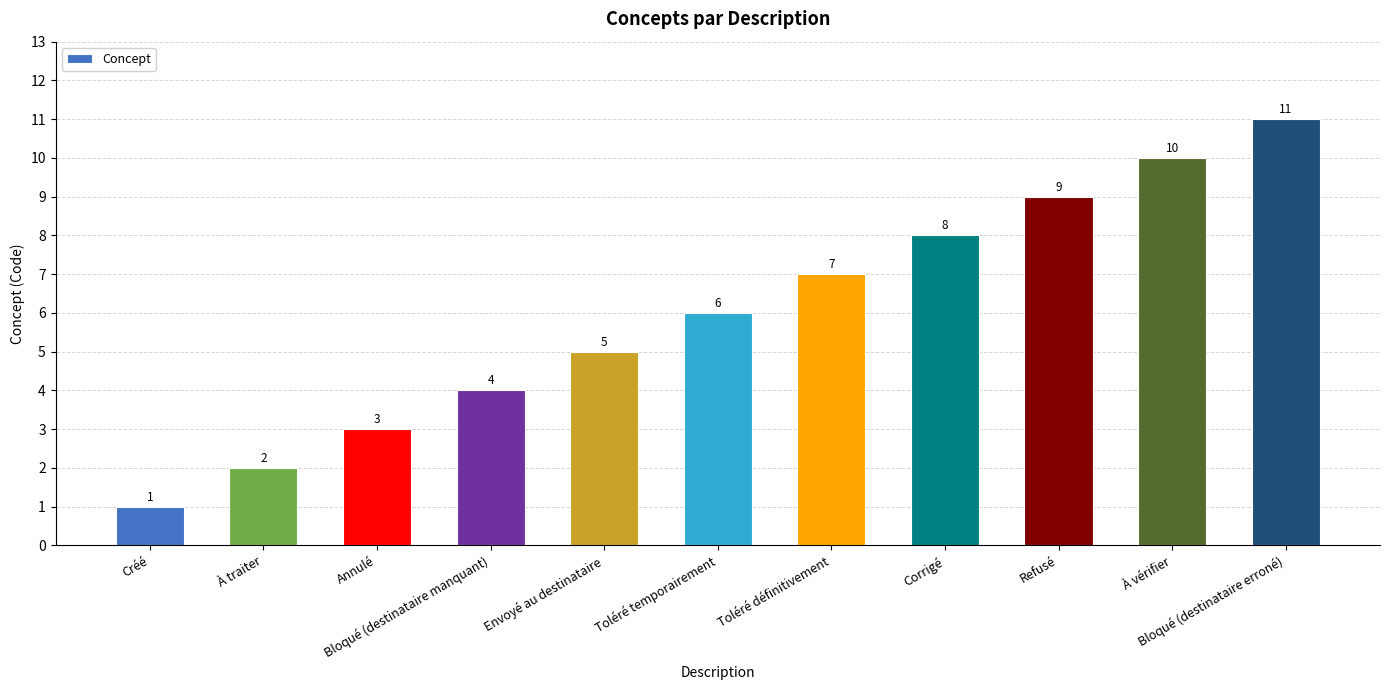

The chart shows a value of 4 at Bloqué (destinataire manquant). True or false?

True